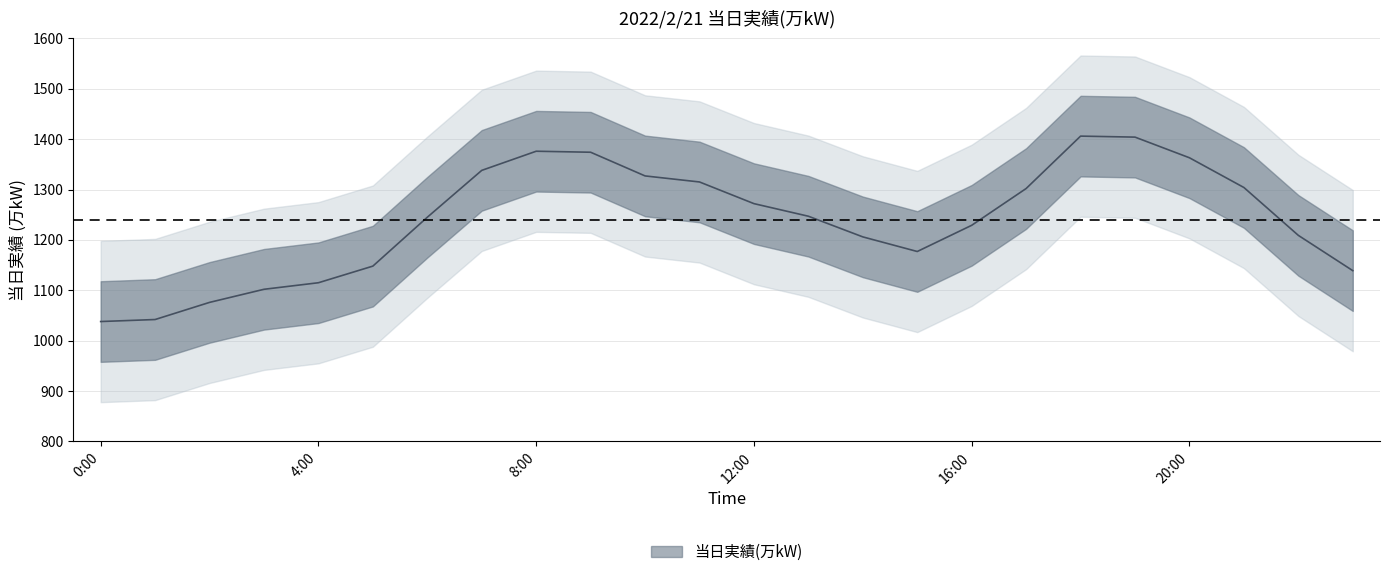

Which category has the lowest value across all series?

0:00